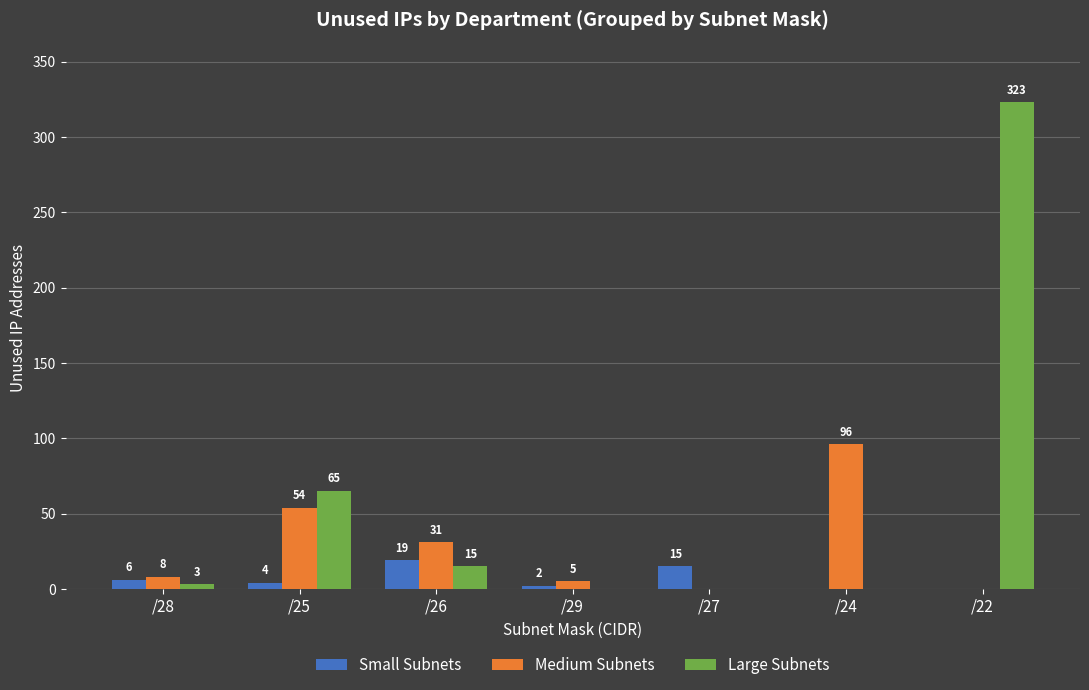

True or false: Medium Subnets has a value of 31 at /26.

True